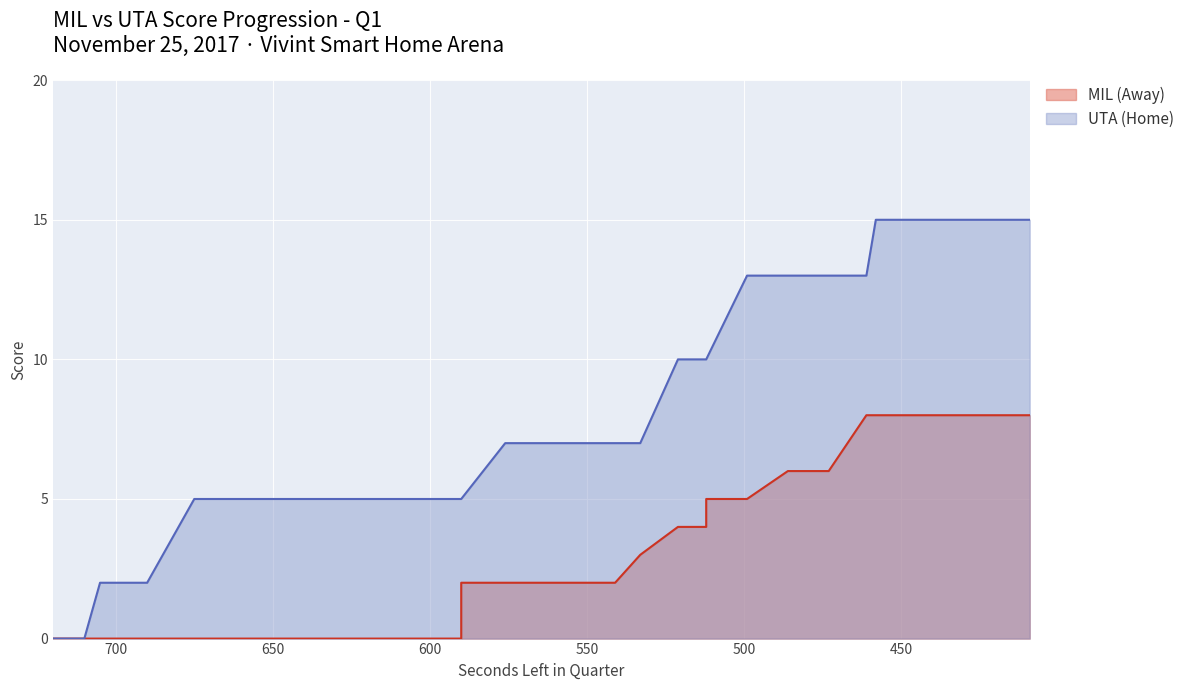

True or false: AwayScore has a value of -5 at 710.

False